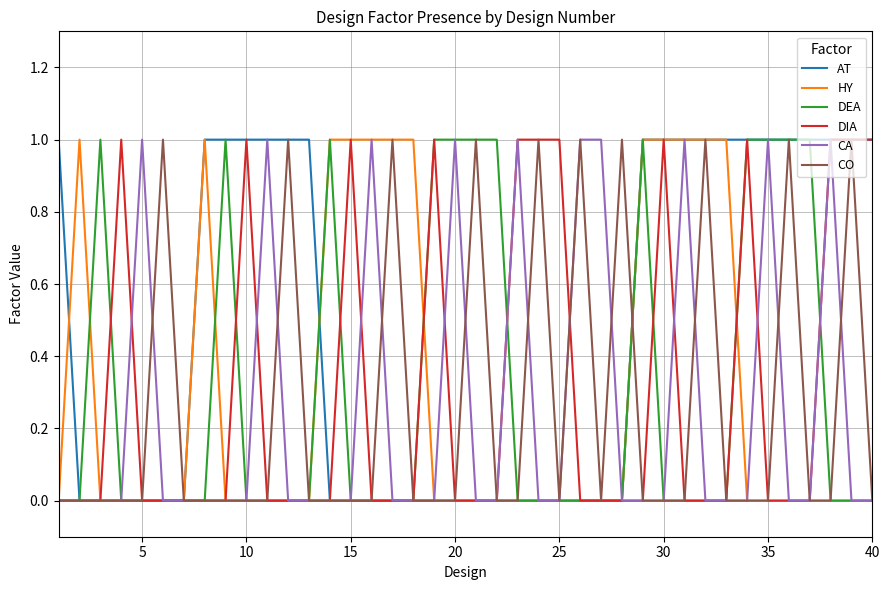

Which series has the largest total across all categories?

AT